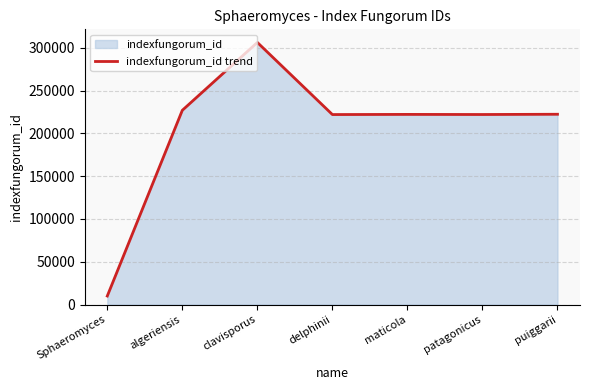

Where is the first local minimum?

delphinii